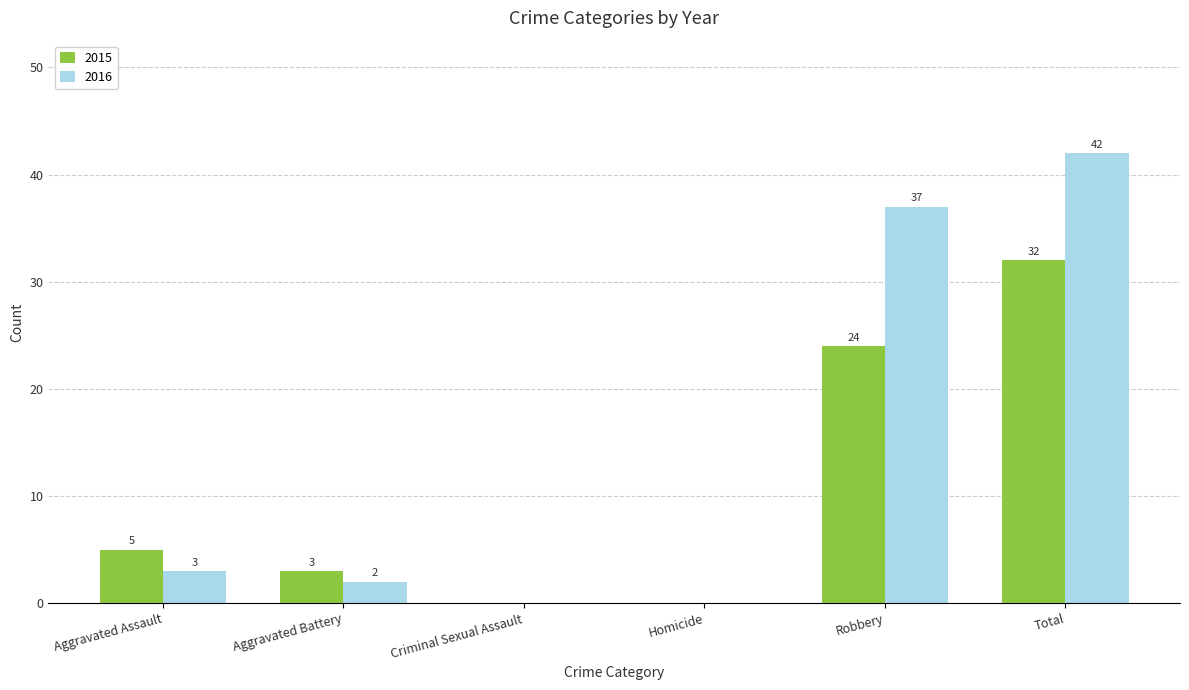

Reading left to right, what are all the values shown in this chart?

2015: Aggravated Assault=5	Aggravated Battery=3	Criminal Sexual Assault=0	Homicide=0	Robbery=24	Total=32
2016: Aggravated Assault=3	Aggravated Battery=2	Criminal Sexual Assault=0	Homicide=0	Robbery=37	Total=42